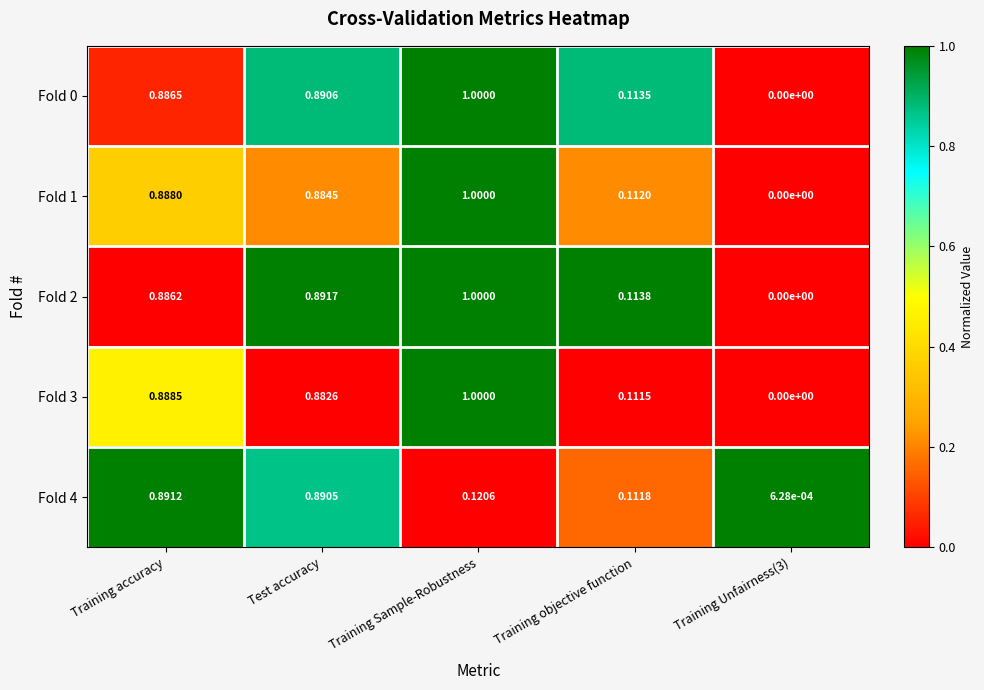

Is the value of Fold 0 at Training accuracy greater than the value of Fold 4 at Test accuracy?

No